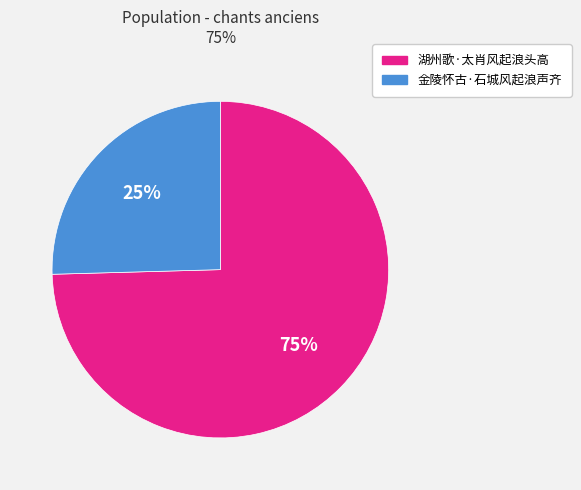

To the nearest percent, what is the combined percentage of 湖州歌·太肖风起浪头高 and 金陵怀古·石城风起浪声齐?

100%